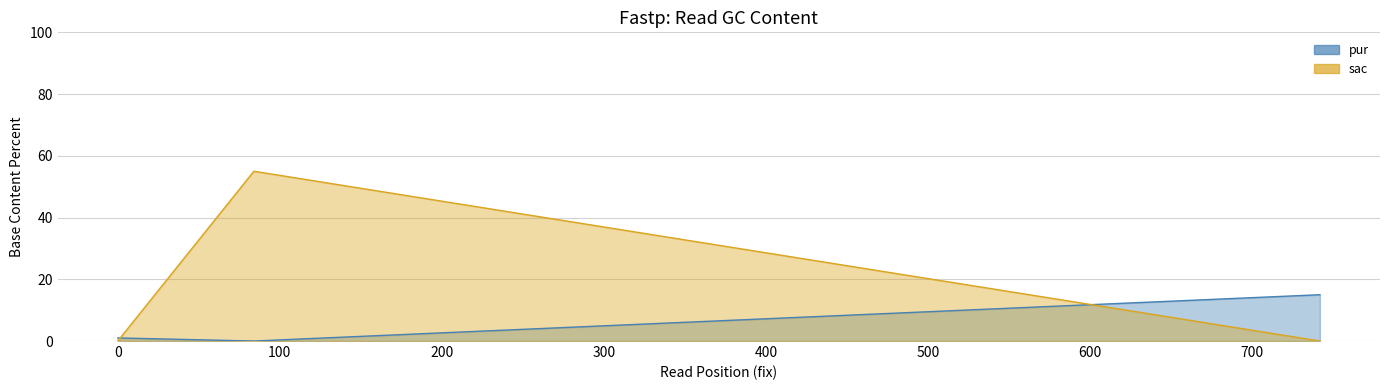

Which category has the highest value across all series?

84